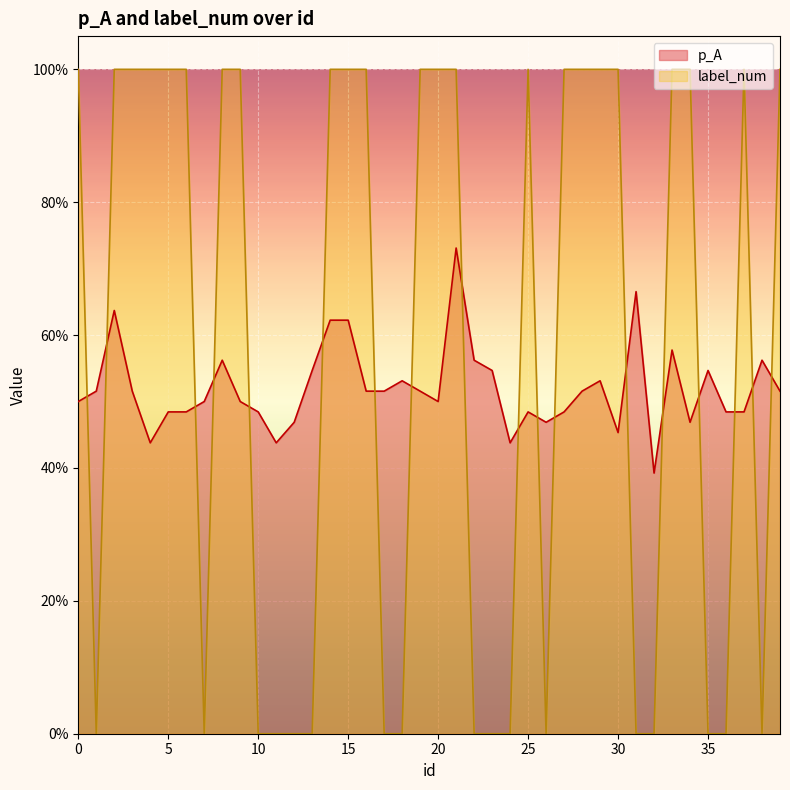

At which category is the sum across all series the highest?

21